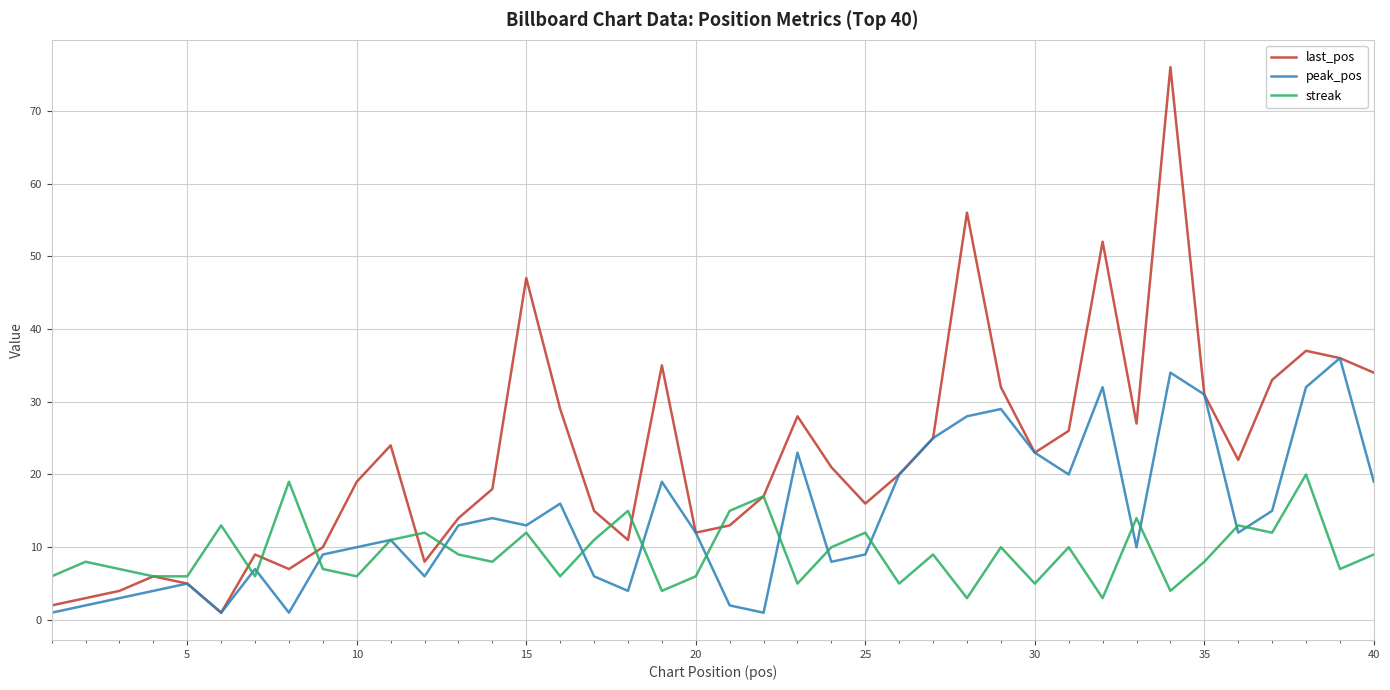

Which series has the largest total across all categories?

last_pos